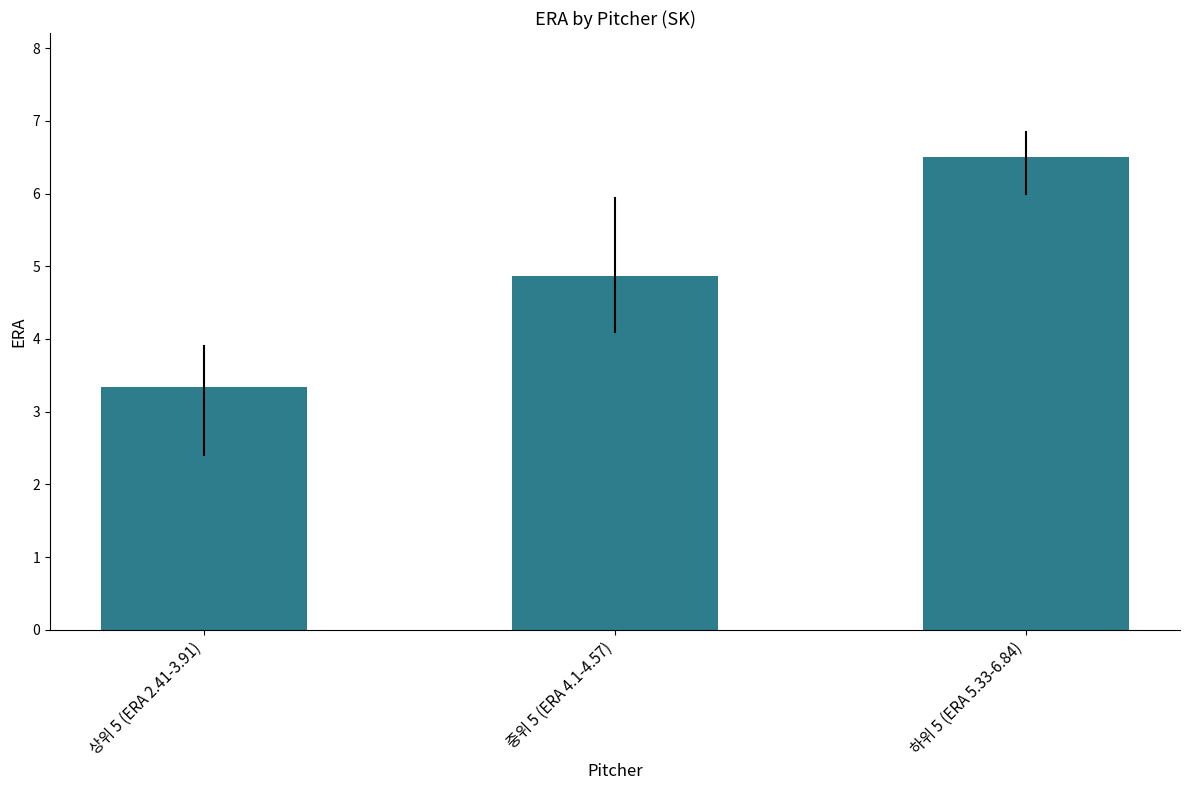

How many distinct data groups are displayed?

1